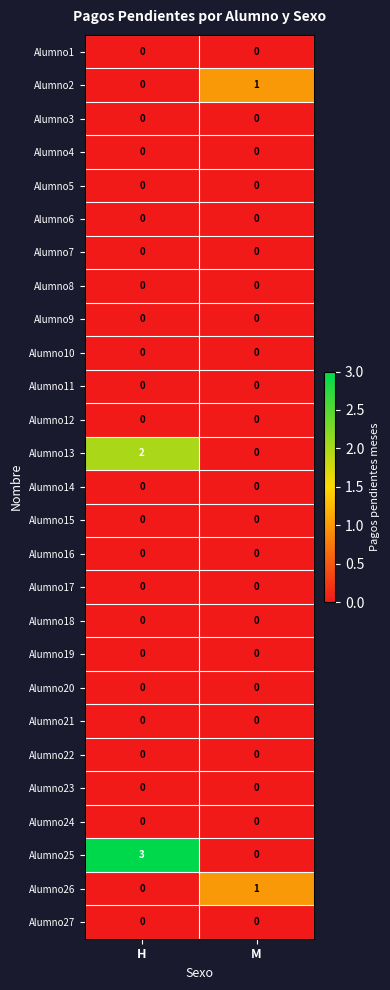

True or false: Alumno6 has a value of 0 at M.

True